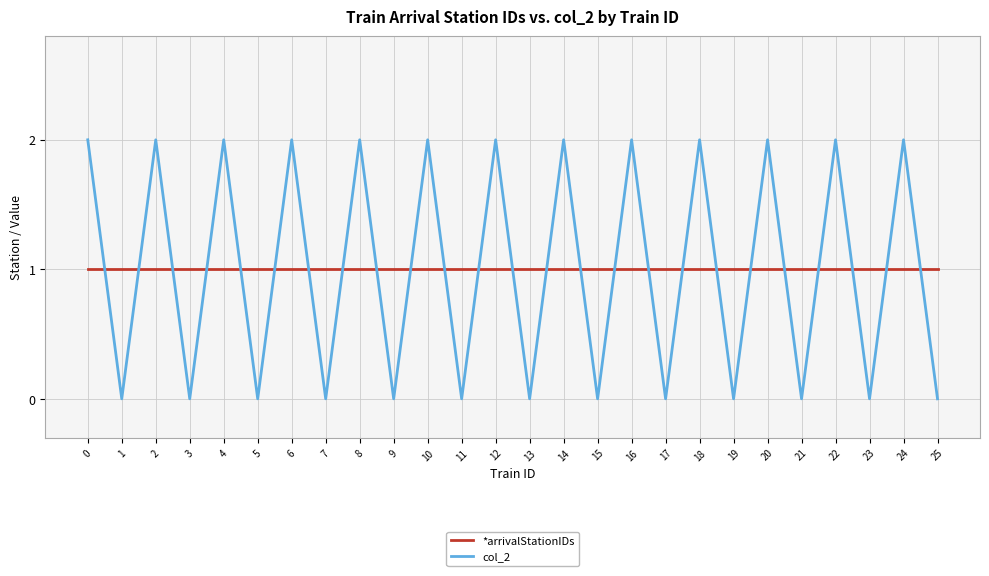

How many times do *arrivalStationIDs and col_2 cross each other?

25